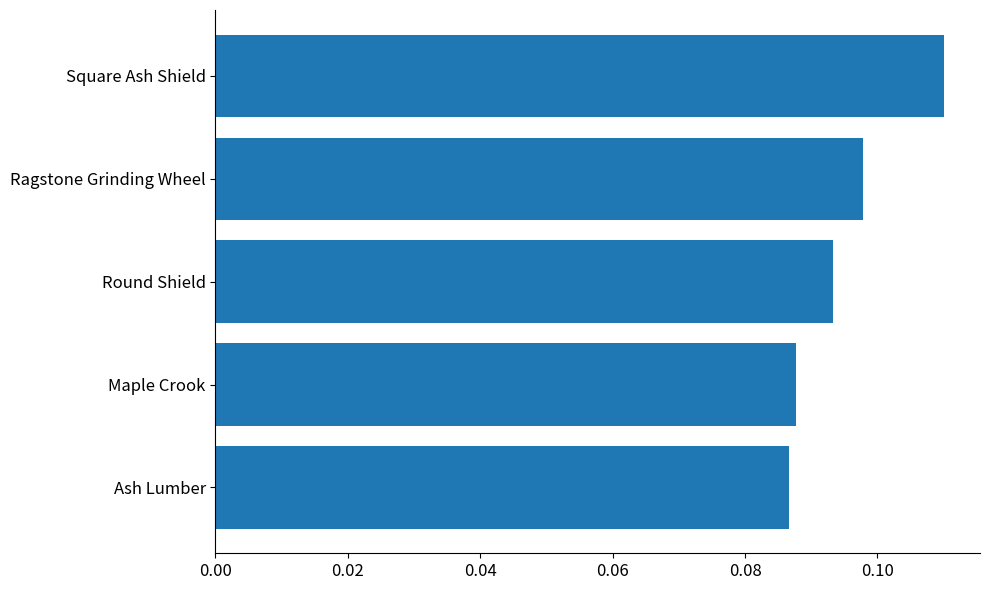

How many values are between 0 and 1?

5